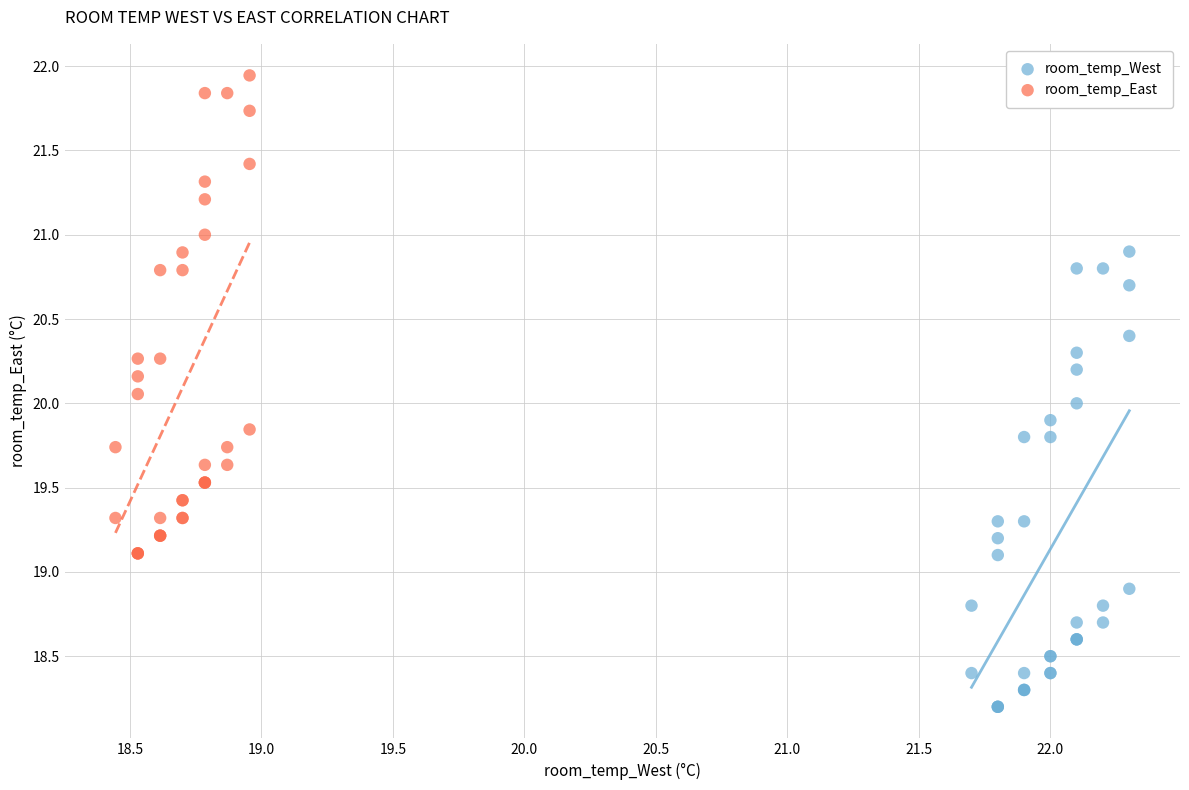

Which series has the largest Y range (max minus min)?

room_temp_East